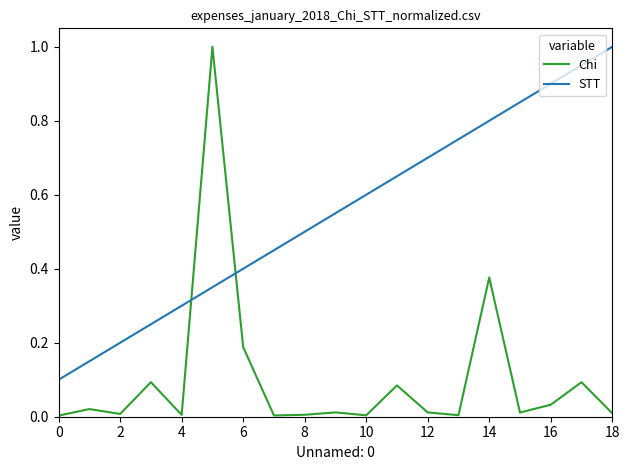

Which series has the largest range (max minus min)?

Chi